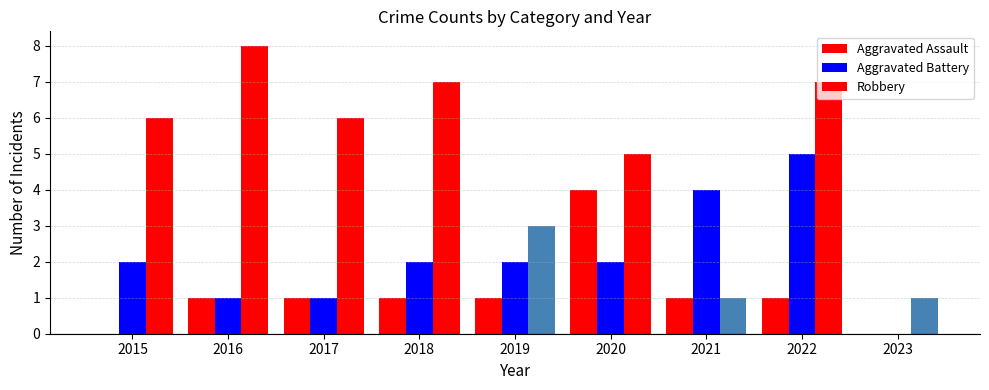

How many Aggravated Battery values are between 1 and 2?

6